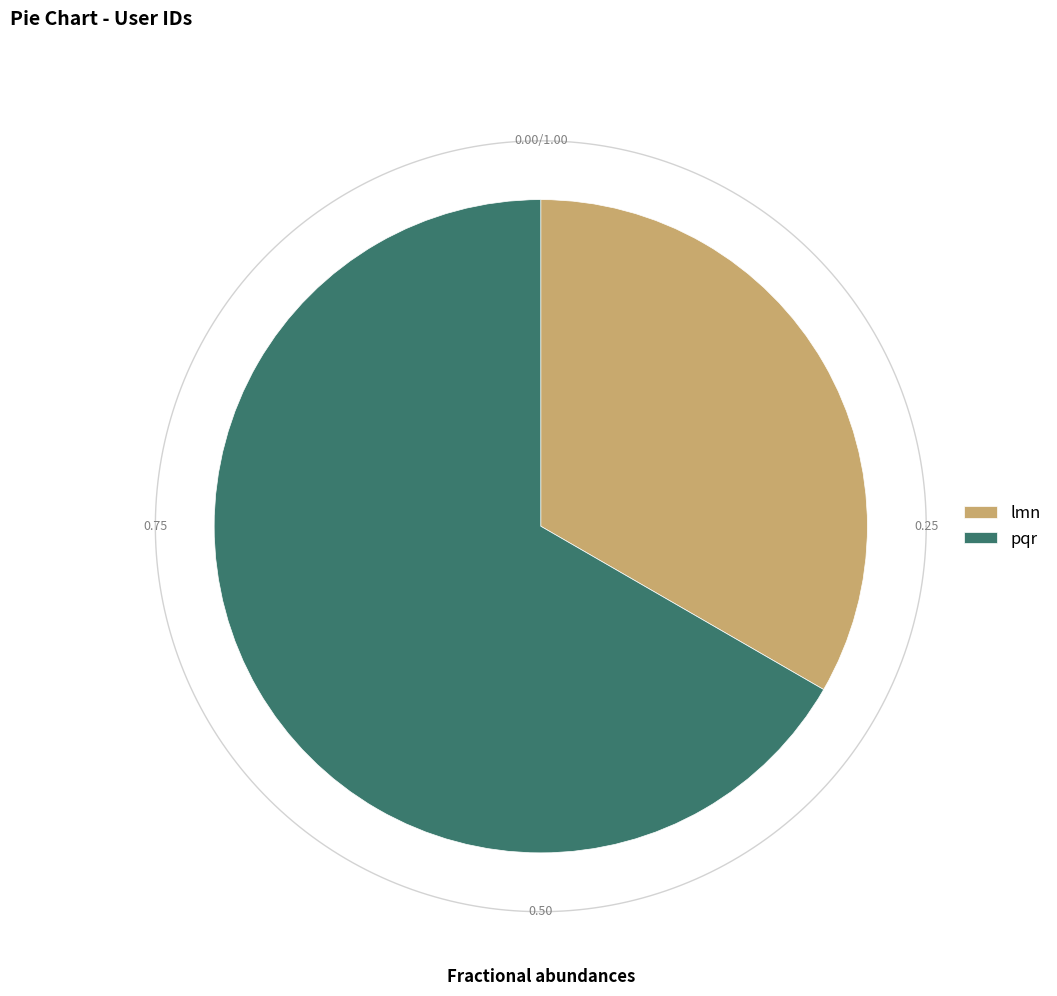

To the nearest percent, what portion does pqr represent?

67%